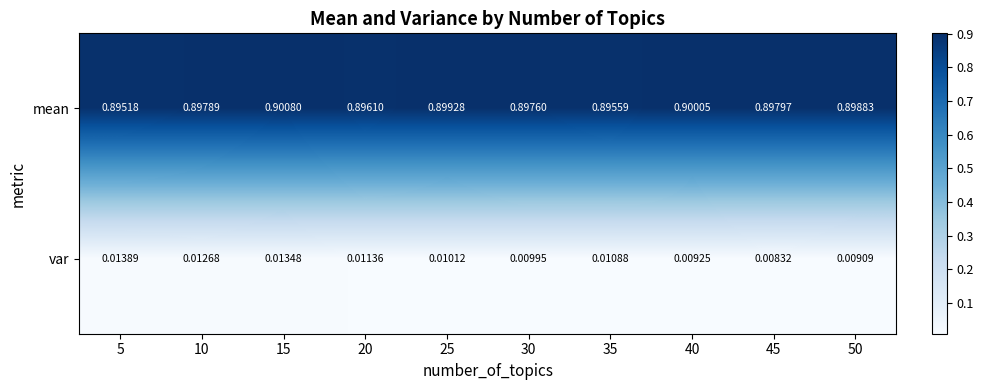

Which series changed the most between 35 and 40?

mean